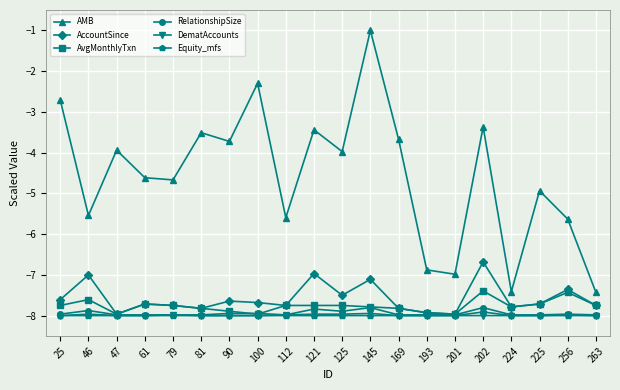

What is the approximate value of Equity_mfs at 263?

-8.0